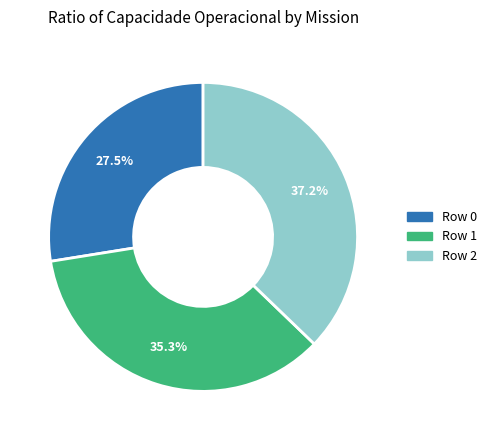

To the nearest percent, what percentage of the pie is Row 2?

37%